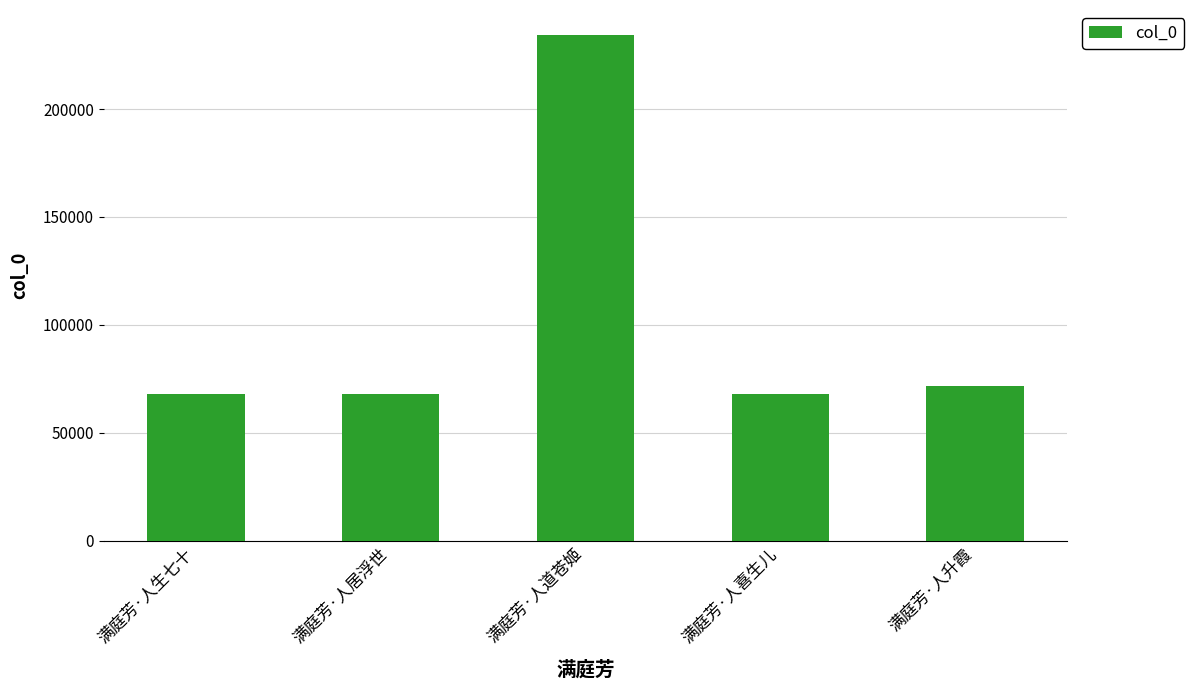

What is the minimum value shown in the chart?

67858